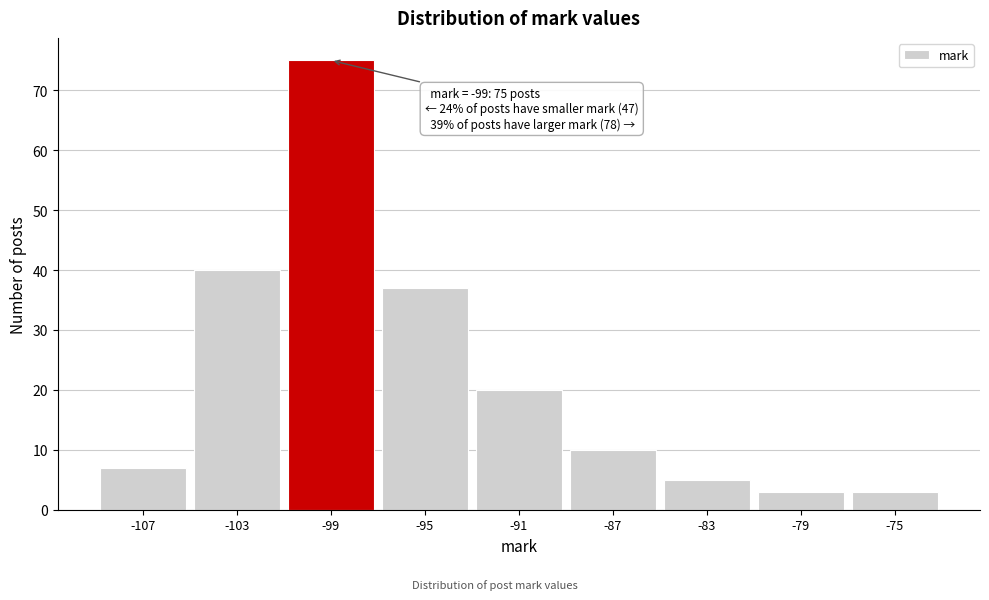

Reading left to right, extract all data points from this chart.

-107=7	-103=40	-99=75	-95=37	-91=20	-87=10	-83=5	-79=3	-75=3